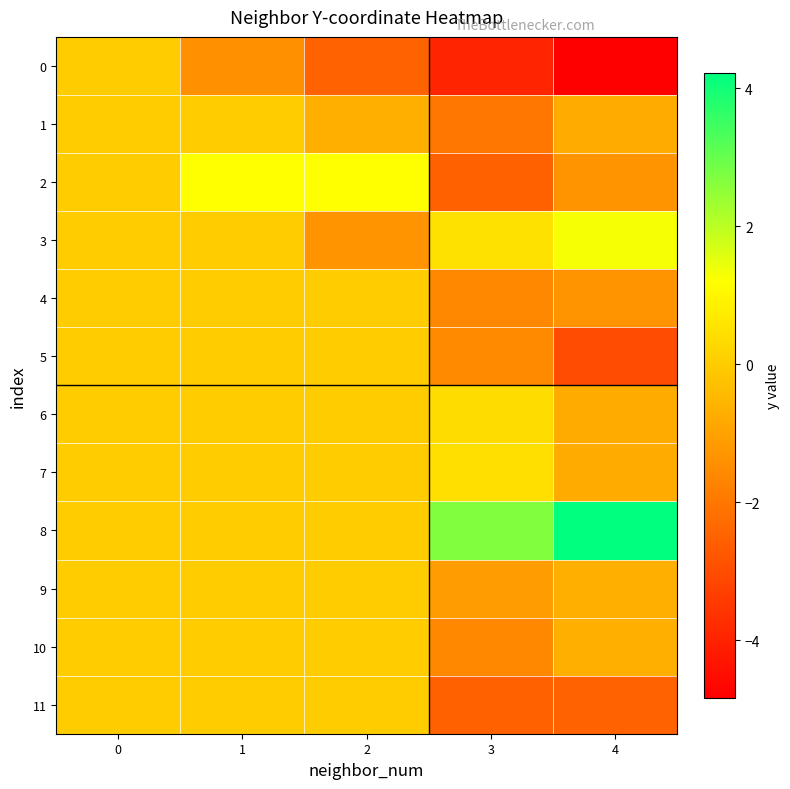

Reading left to right, what are all the values shown in this chart?

0: 0=0.0	1=-1.4	2=-2.5	3=-3.9	4=-4.8
1: 0=0.0	1=0.0	2=-0.7	3=-2.0	4=-0.8
2: 0=0.0	1=1.2	2=1.2	3=-2.5	4=-1.3
3: 0=0.0	1=0.0	2=-1.3	3=0.5	4=1.3
4: 0=0.0	1=0.0	2=0.0	3=-1.6	4=-1.3
5: 0=0.0	1=0.0	2=0.0	3=-1.5	4=-3.0
6: 0=0.0	1=0.0	2=0.0	3=0.4	4=-0.8
7: 0=0.0	1=0.0	2=0.0	3=0.5	4=-0.8
8: 0=0.0	1=0.0	2=0.0	3=2.7	4=4.2
9: 0=0.0	1=0.0	2=0.0	3=-1.1	4=-0.7
10: 0=0.0	1=0.0	2=0.0	3=-1.6	4=-0.7
11: 0=0.0	1=0.0	2=0.0	3=-2.5	4=-2.5